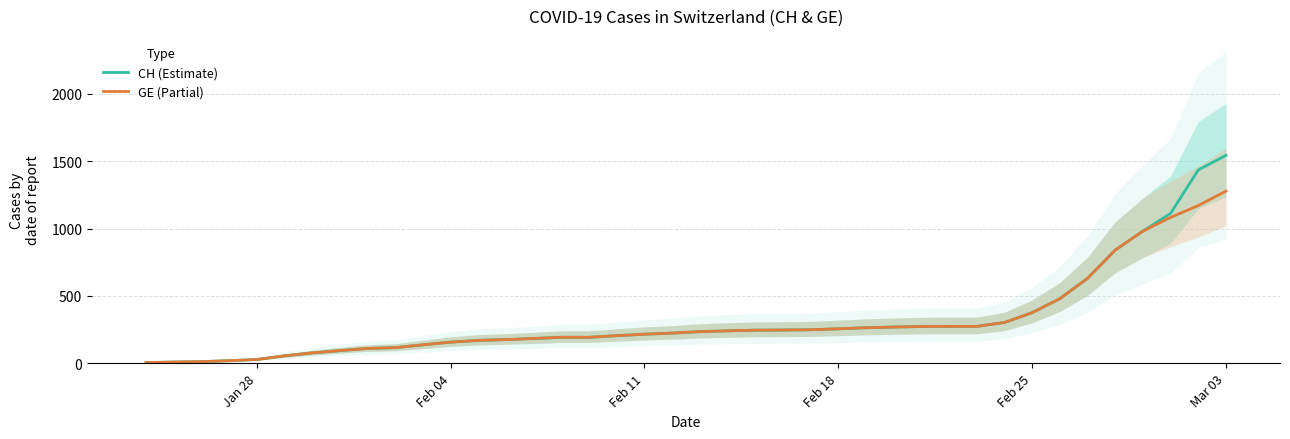

True or false: CH (Estimate) and GE (Partial) cross at least once.

False